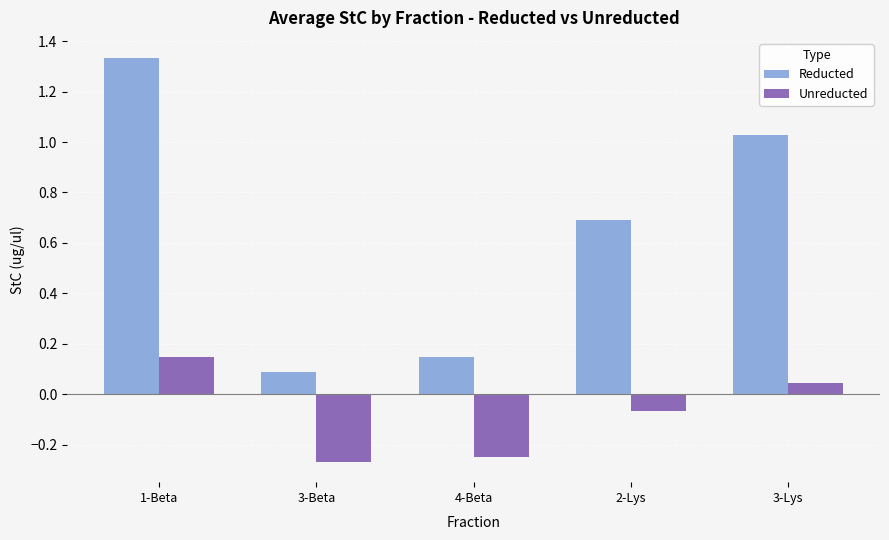

What are all the series names shown in the legend?

Reducted, Unreducted